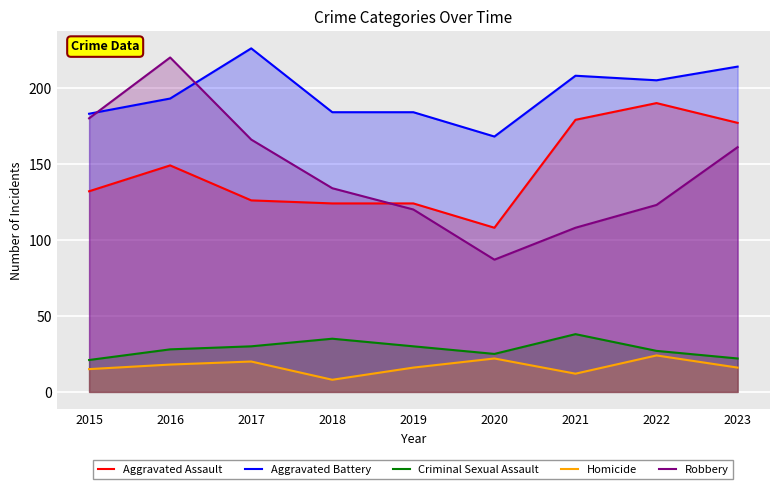

What is the sum of the Homicide values at 2016 and 2015?

33